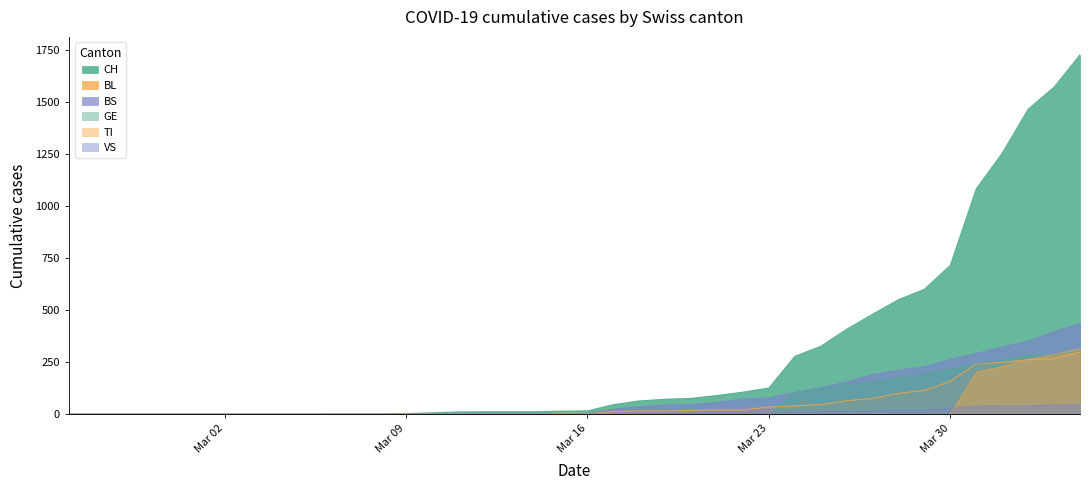

How many values in the BS series are below 4?

16